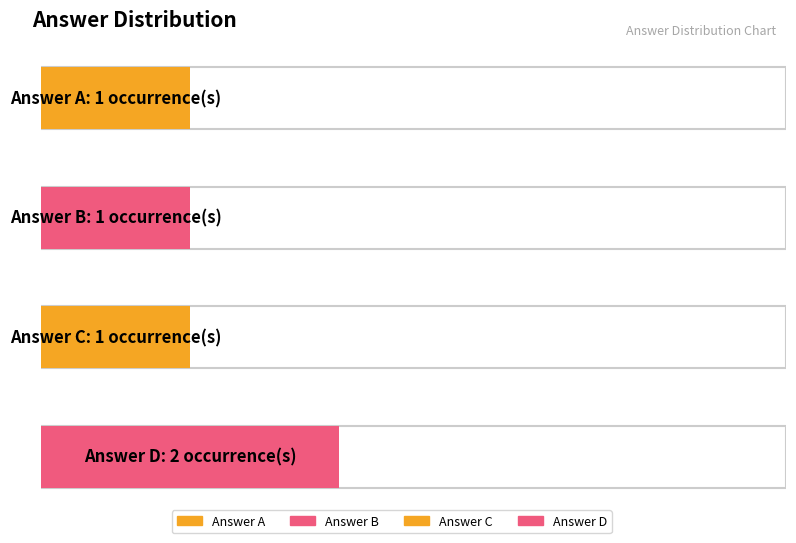

Rank the series at D from highest to lowest value.

D, A, B, C